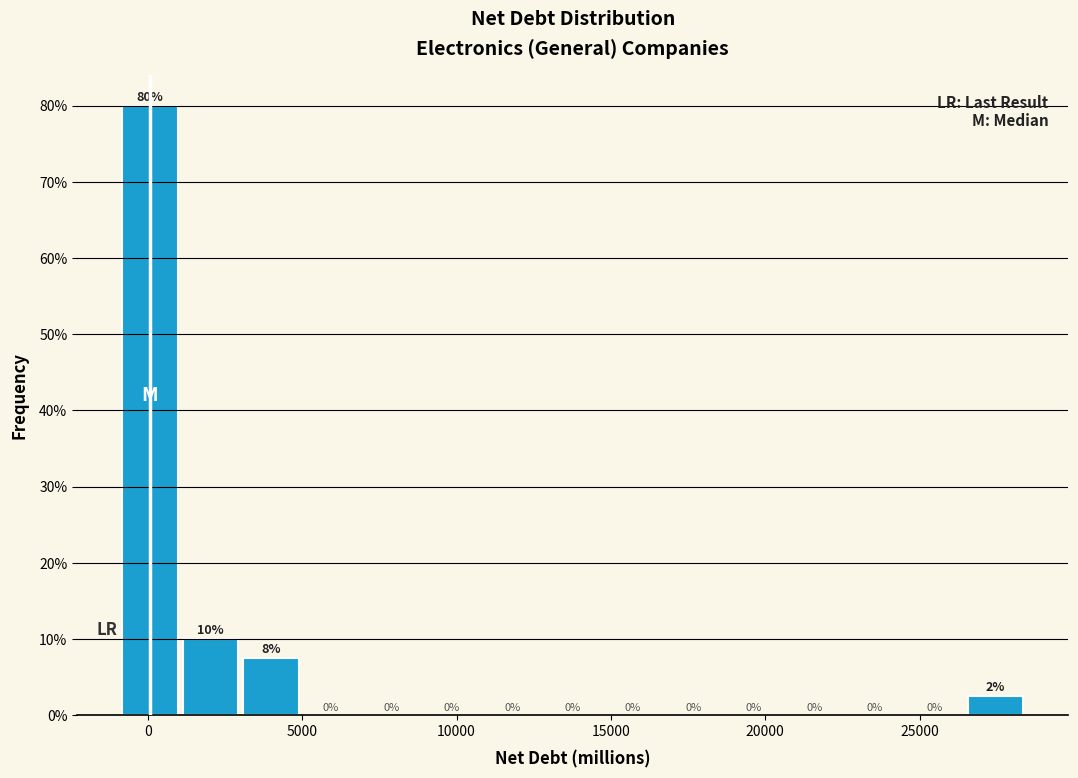

Around what value on the x-axis is the tallest bar? Give the approximate position of its centre, as read against the axis.

0